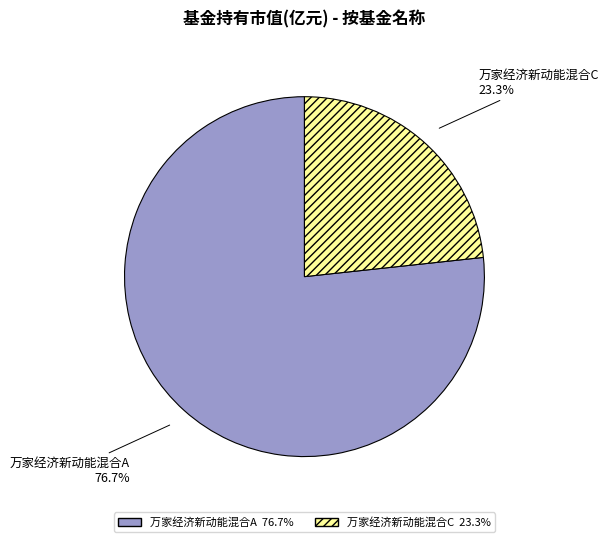

To the nearest percent, what is the combined percentage of 万家经济新动能混合A and 万家经济新动能混合C?

100%